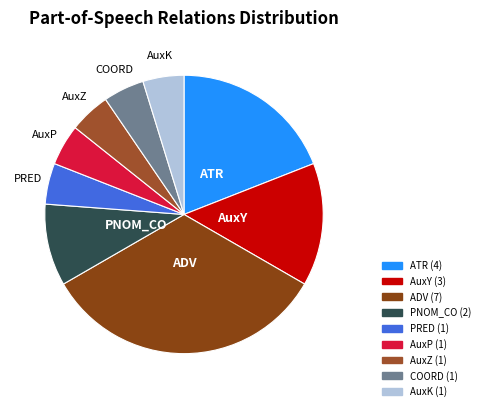

Is it true that AuxZ is 5% of the pie?

True